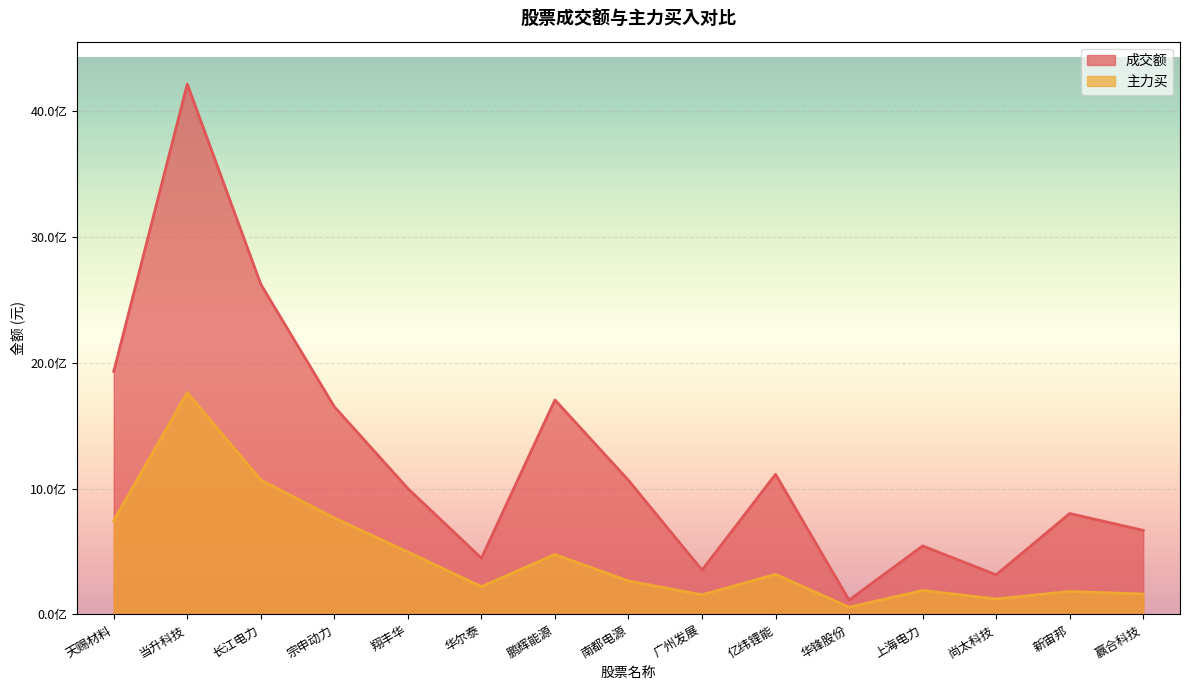

What are all the series names shown in the legend?

成交额, 主力买